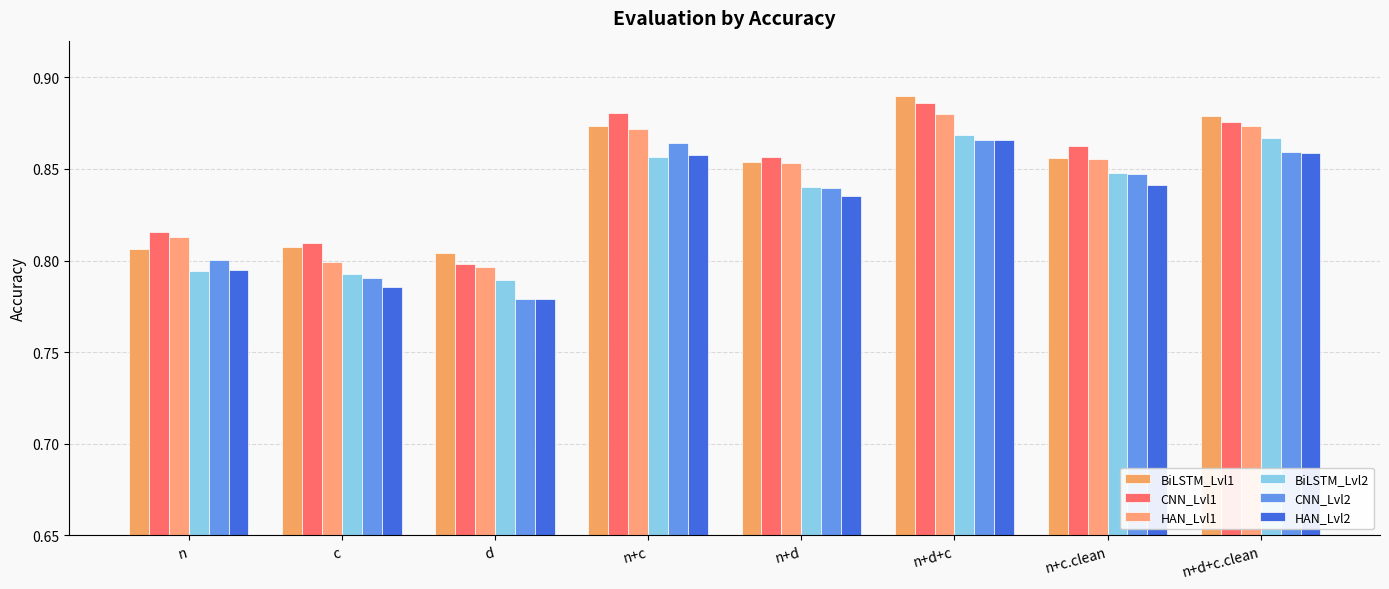

Are the bars horizontal?

No